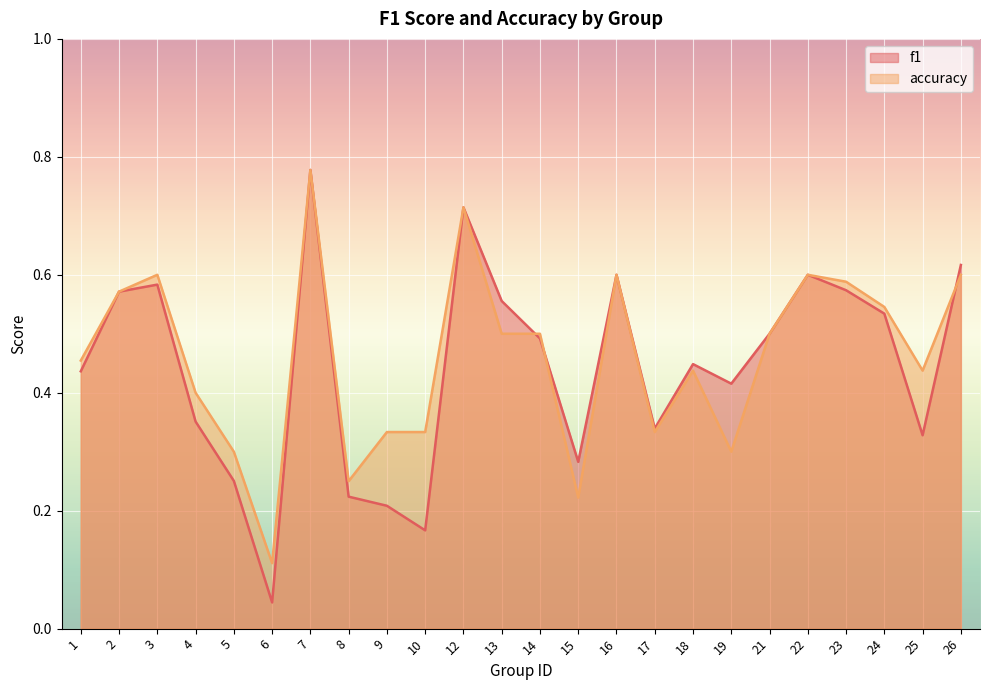

What is the difference between the accuracy values at 6 and 17?

0.2